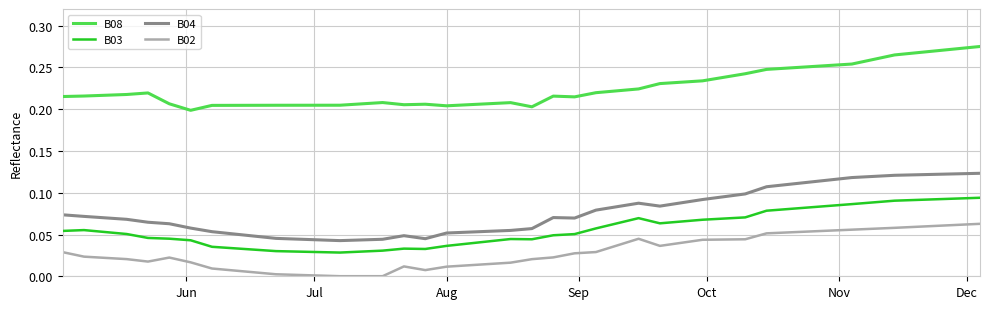

What is the sum of all B04 values?

3.2